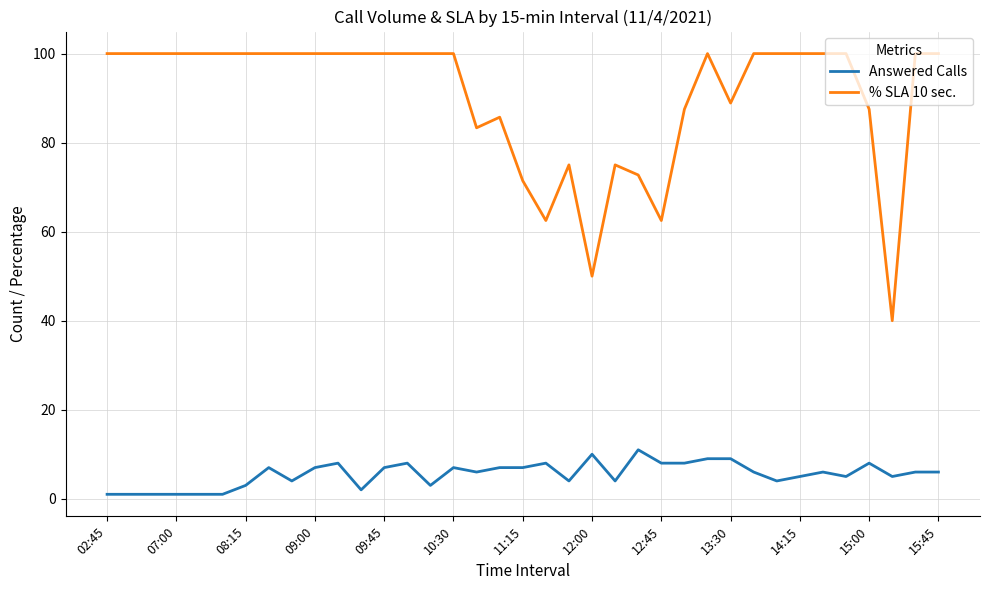

What is the average value of the Answered Calls series?

5.5